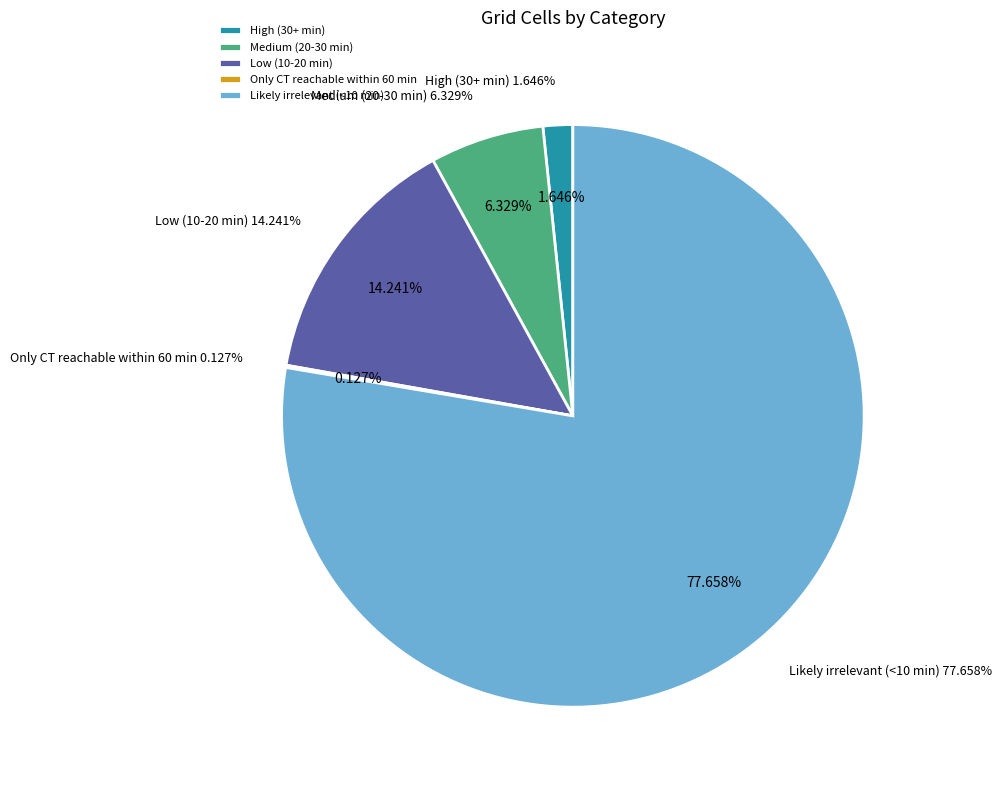

What percentage is NOT represented by High (30+ min)?

98.4%